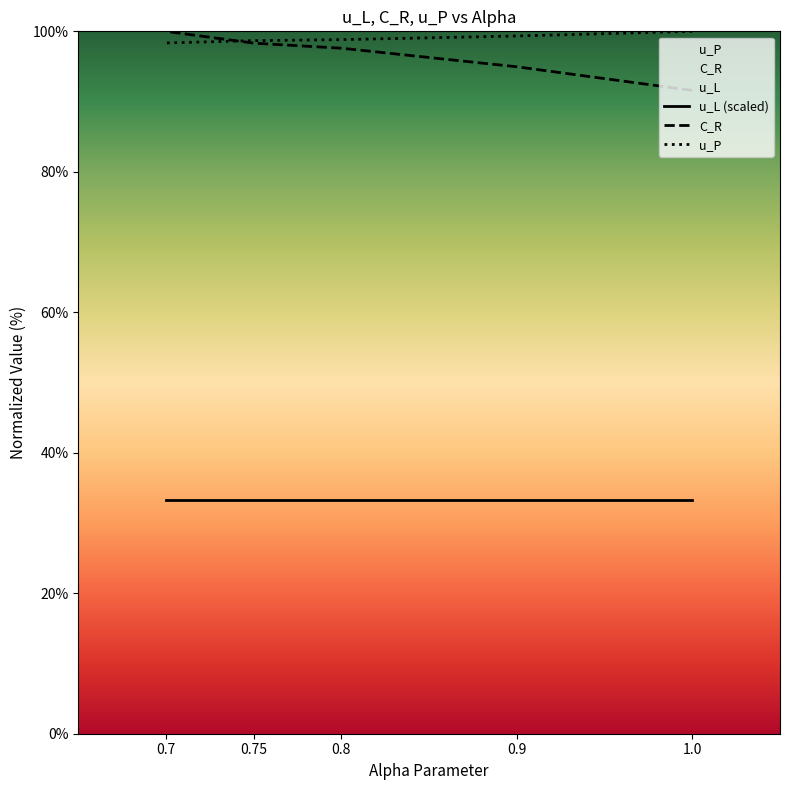

The u_L (scaled) series shows 33.3 at 1.0. True or false?

True